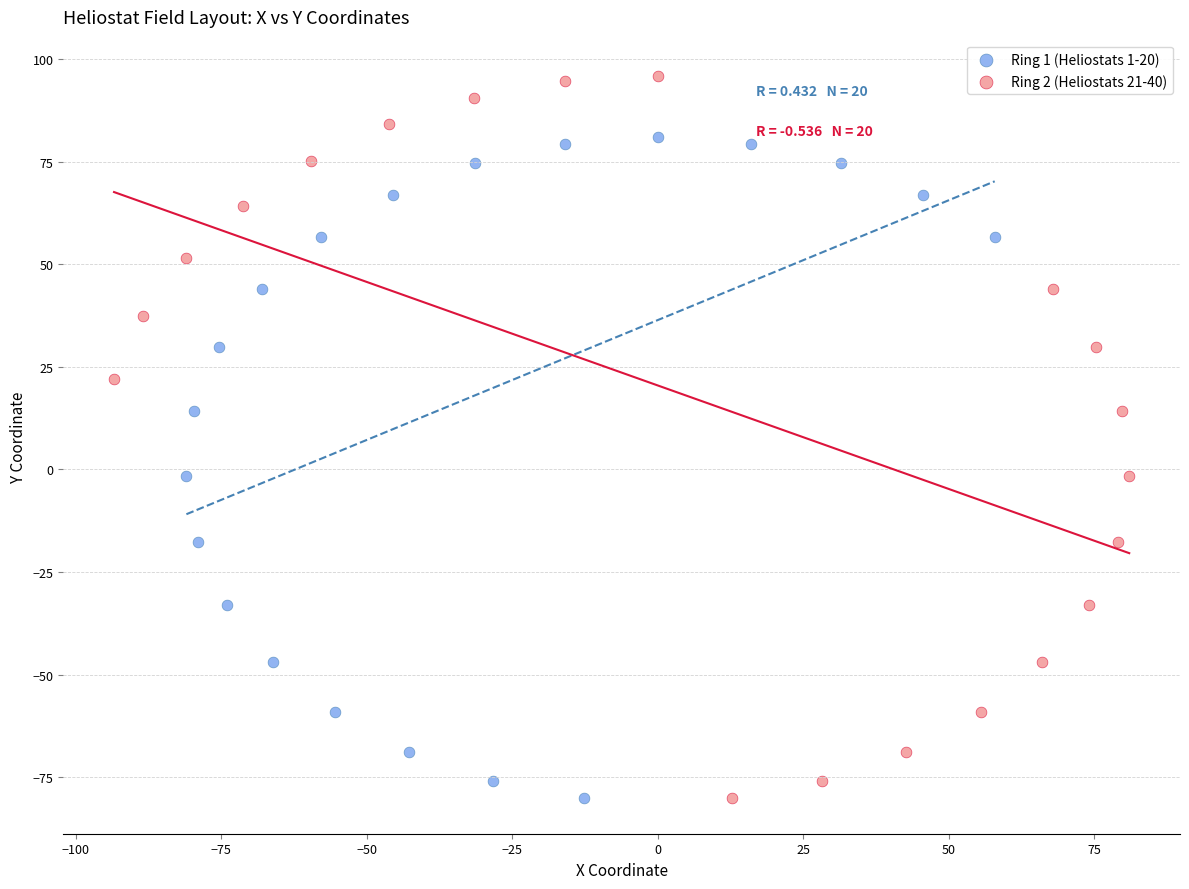

Which series has the largest Y range (max minus min)?

Ring 2 (Heliostats 21-40)